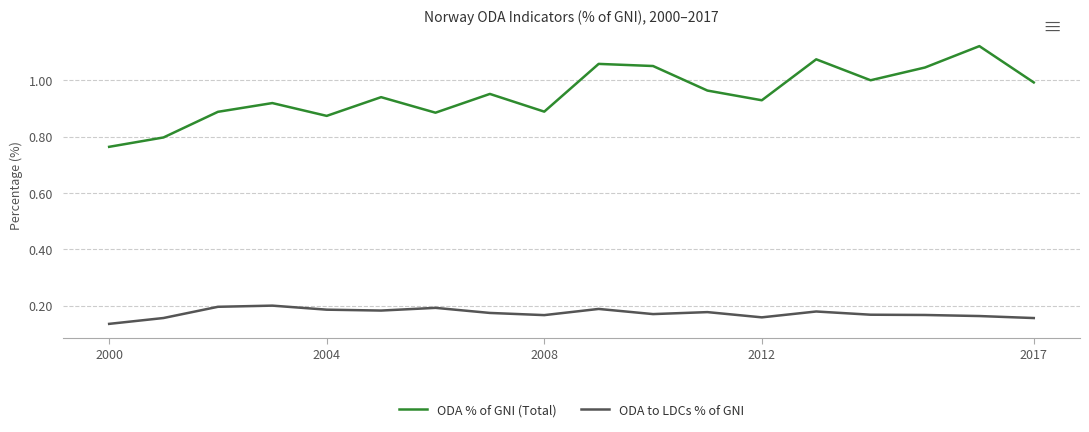

True or false: ODA to LDCs % of GNI and ODA % of GNI (Total) cross at least once.

False